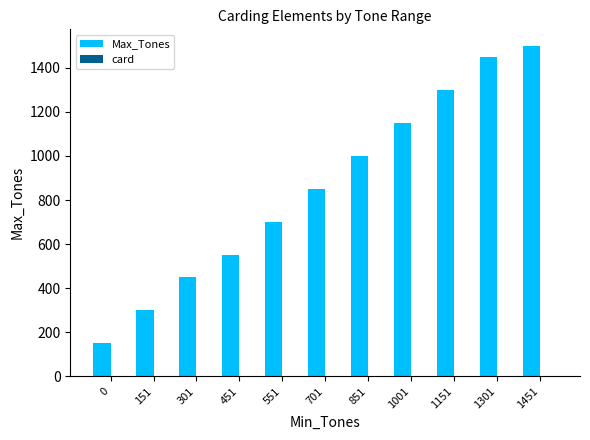

Which series has the largest total across all categories?

Max_Tones